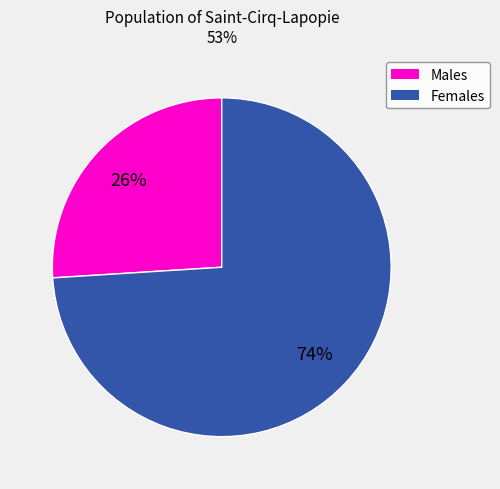

Is there any slice that represents more than half of the pie?

Yes